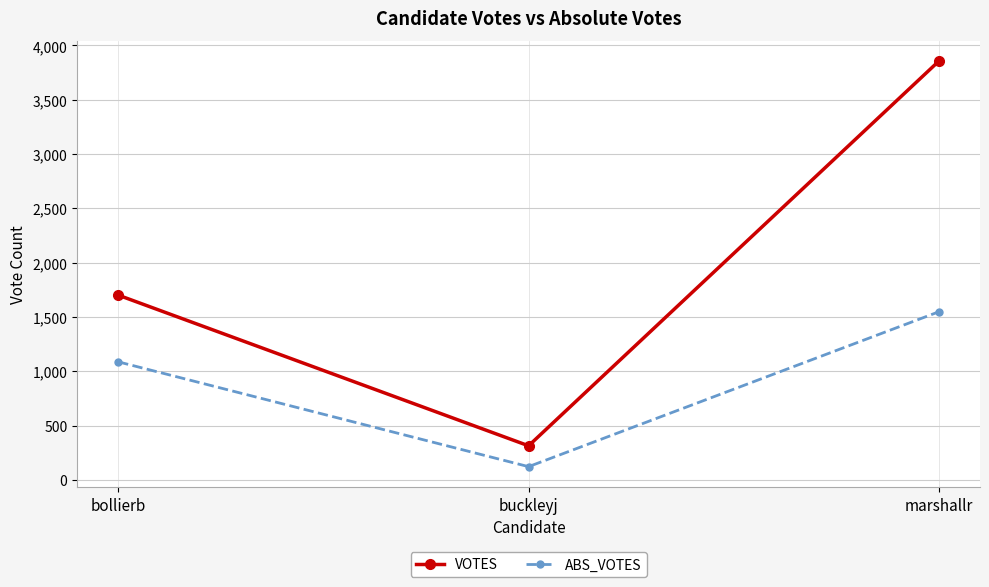

List the series in order of their peak value, highest first.

VOTES, ABS_VOTES